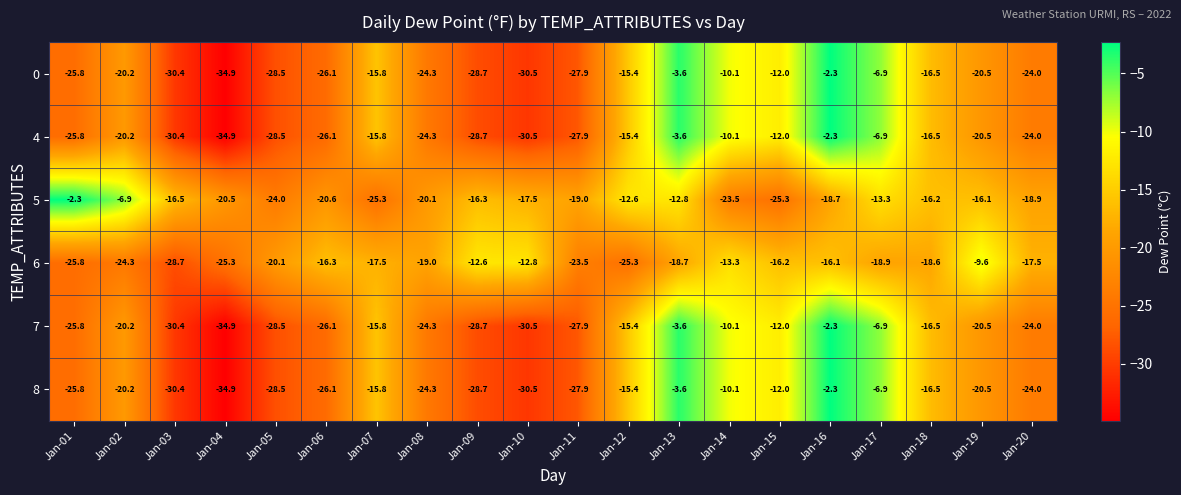

How many series are shown in this chart?

6